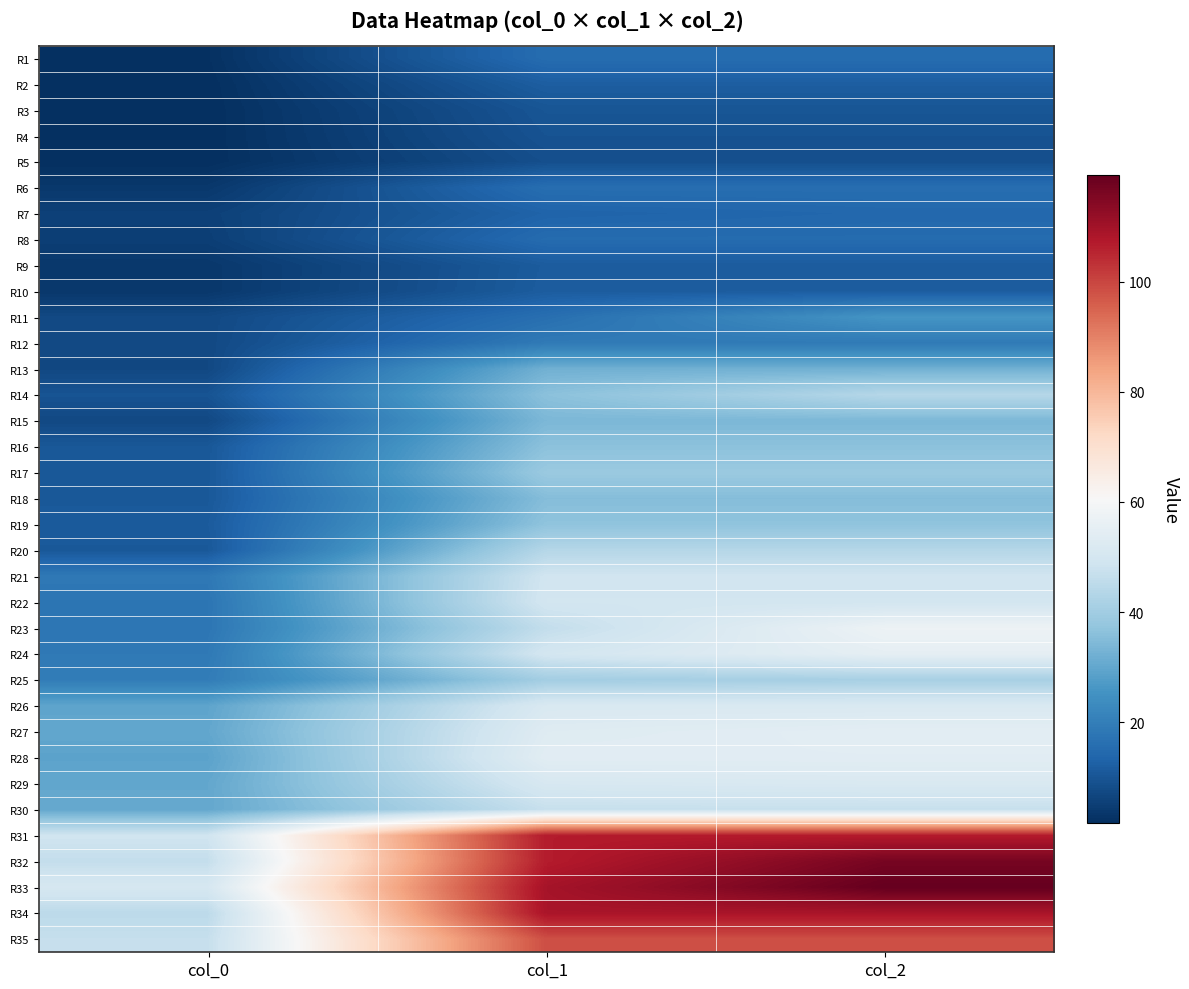

At how many categories does at least one series exceed 89?

2